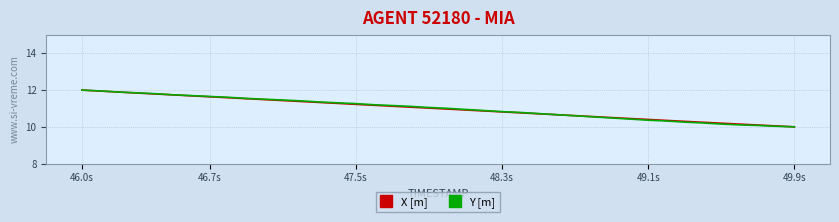

What is the maximum value for Y [m]?

12.0